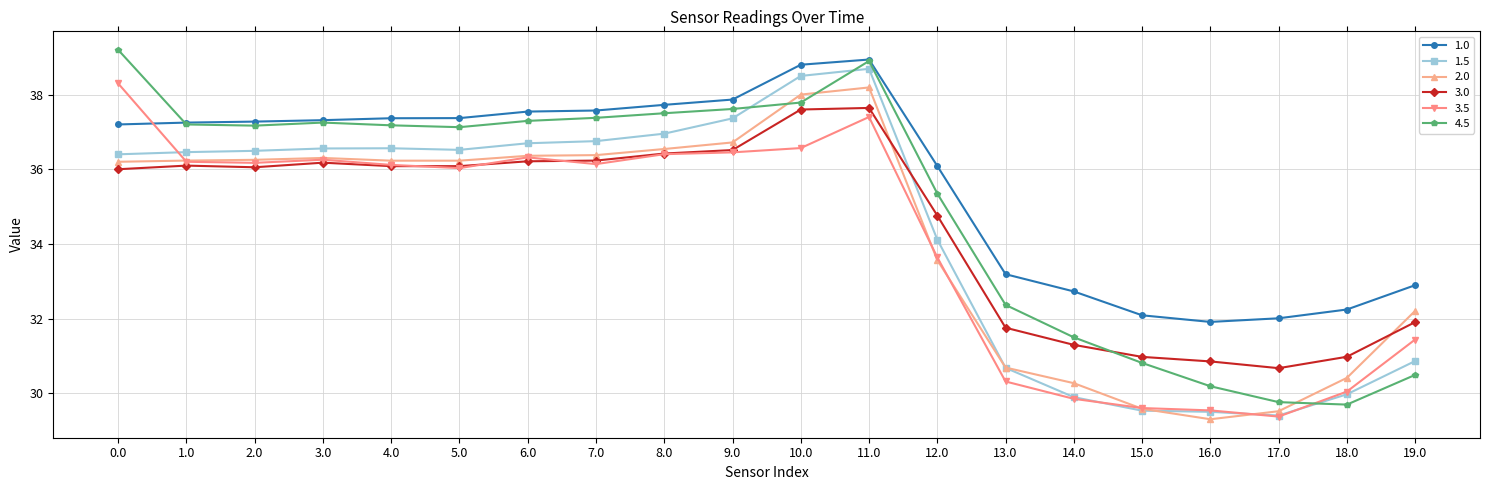

How many times do 4.5 and 2.0 cross each other?

3